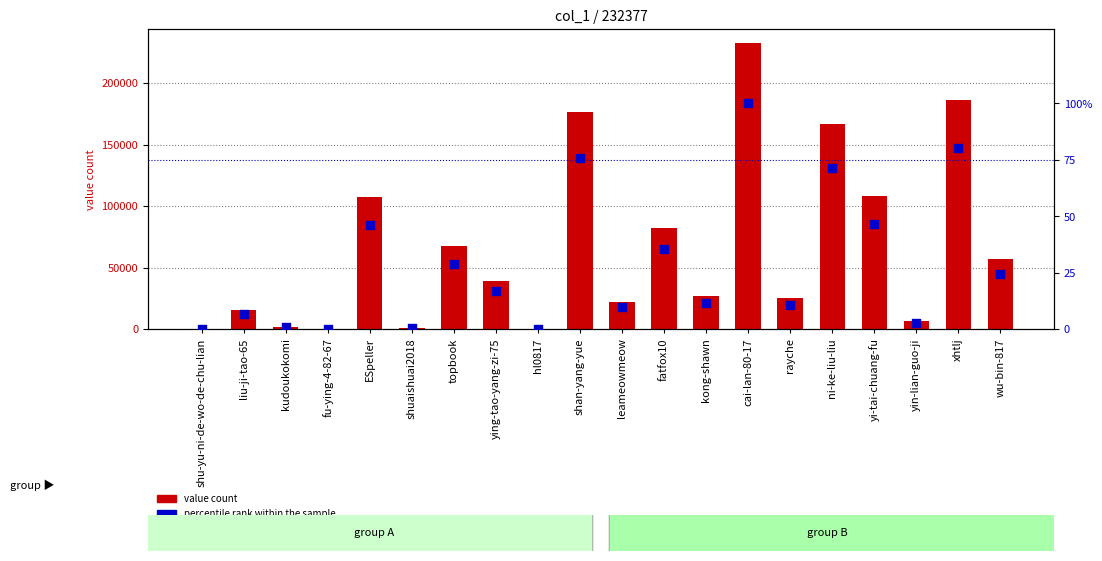

Which series has the largest total across all categories?

value count